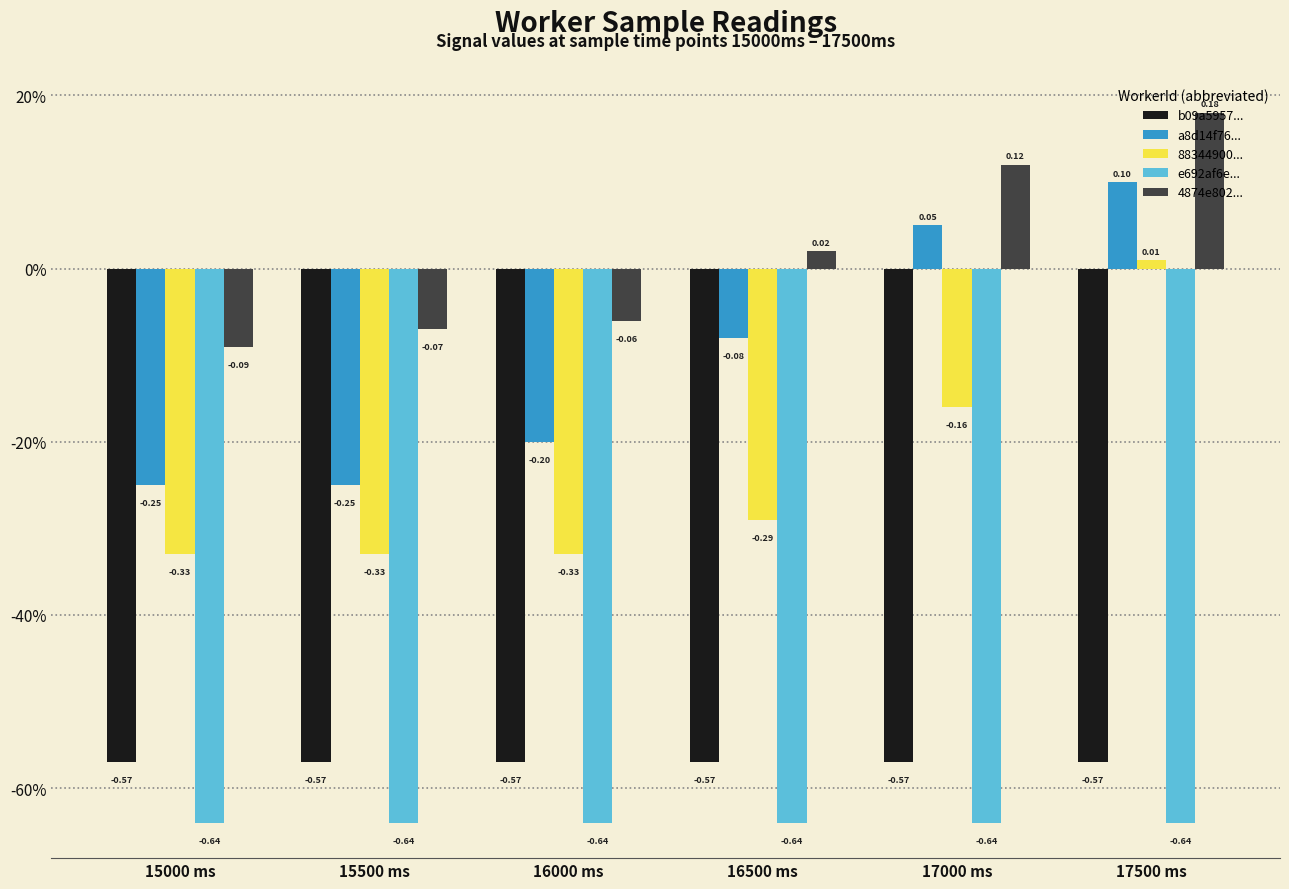

What are all the series names shown in the legend?

b09a5957..., a8d14f76..., 88344900..., e692af6e..., 4874e802...